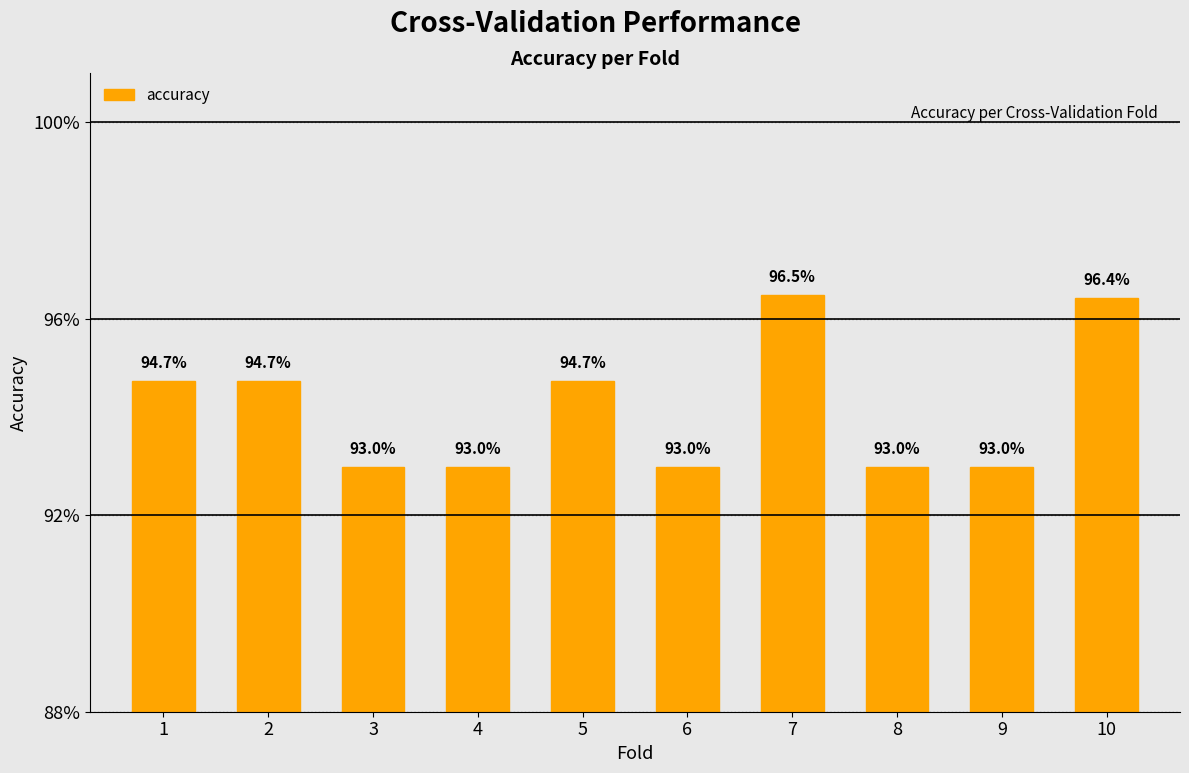

Reading right to left, what are all the values shown in this chart?

10=1.0	9=0.9	8=0.9	7=1.0	6=0.9	5=0.9	4=0.9	3=0.9	2=0.9	1=0.9